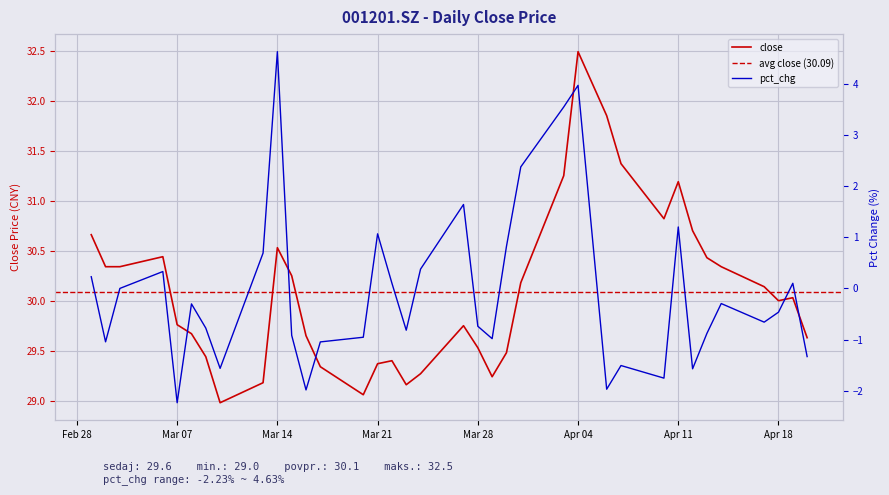

What is the sum of all pct_chg values?

-2.7